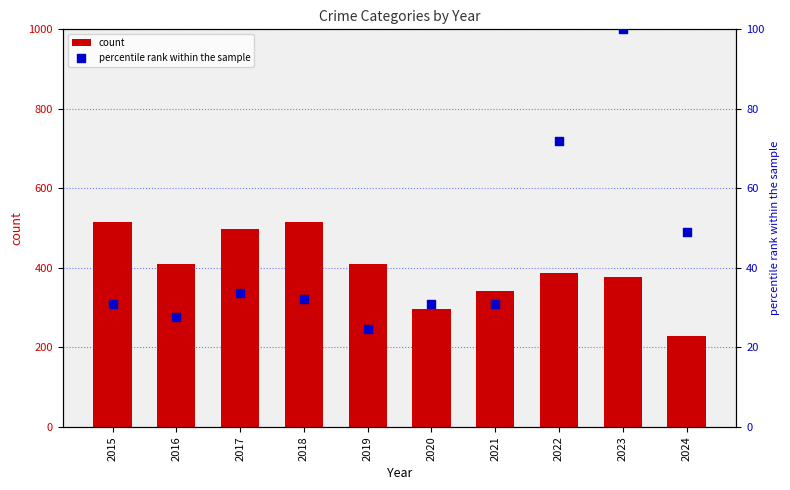

What is the total value across all series at 2015?

545.9